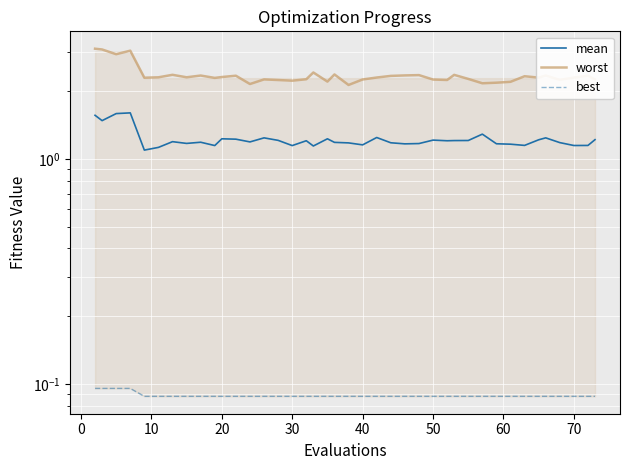

Rank the series by their maximum value, from lowest to highest.

best, mean, worst